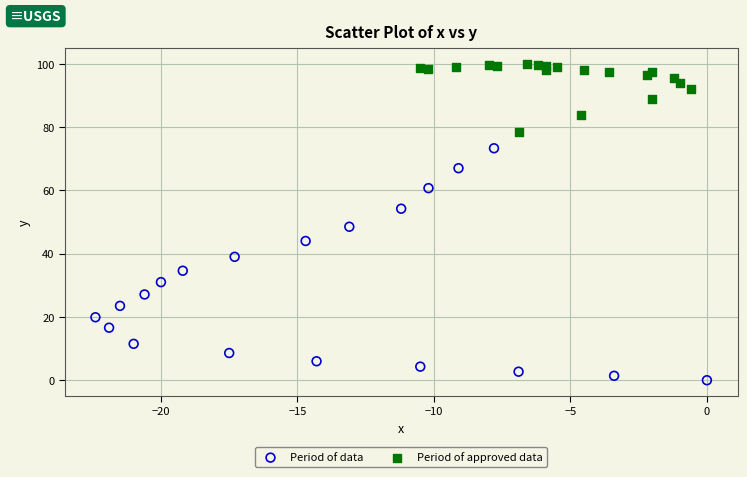

Which series reaches the minimum Y coordinate?

Period of data